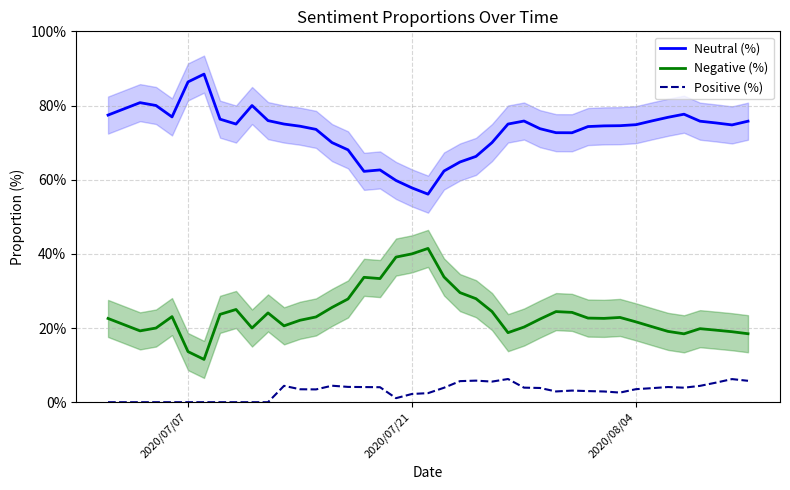

How many lines are shown in the chart?

3